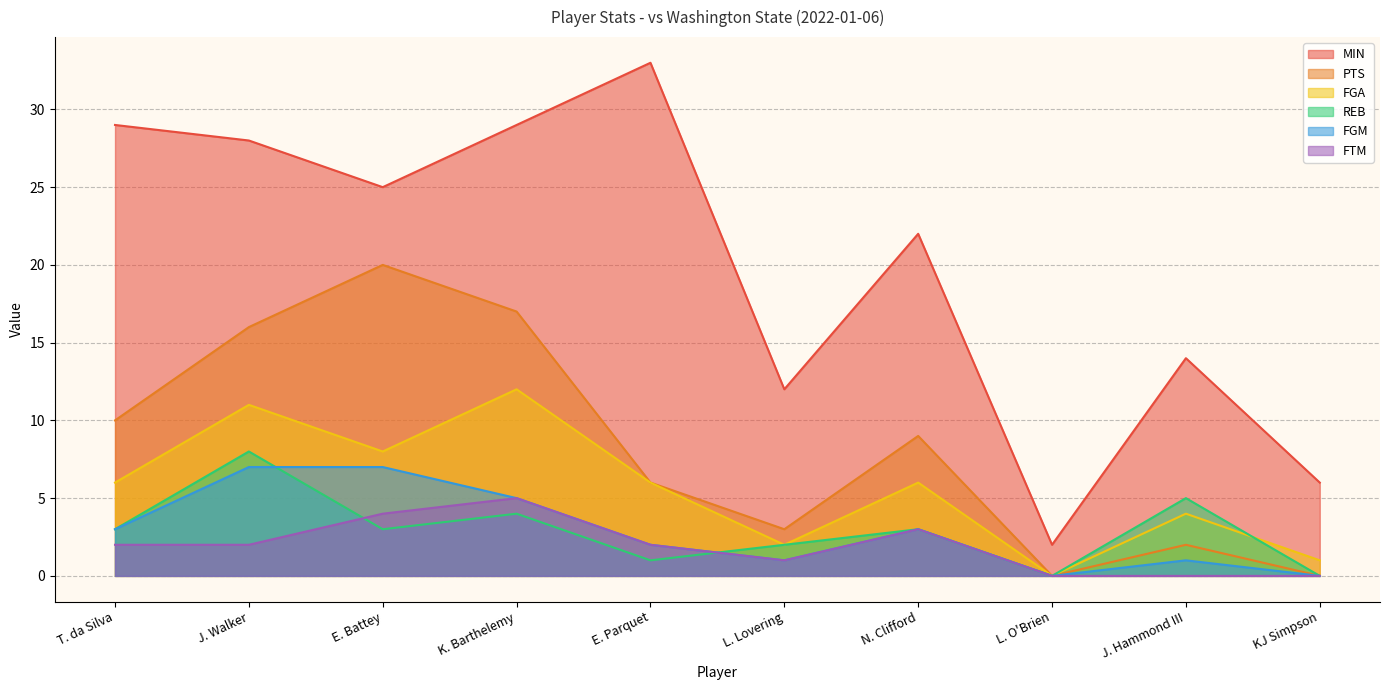

What is the difference between the maximum and minimum values in the REB series?

8